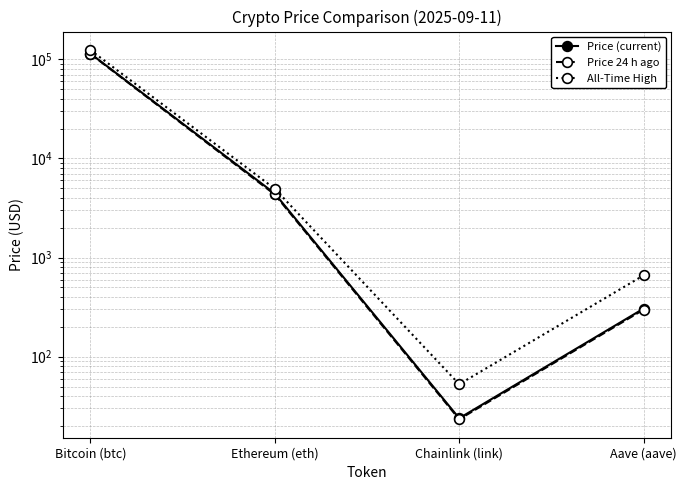

Which has a higher value, Chainlink (link) or Bitcoin (btc)?

Bitcoin (btc)